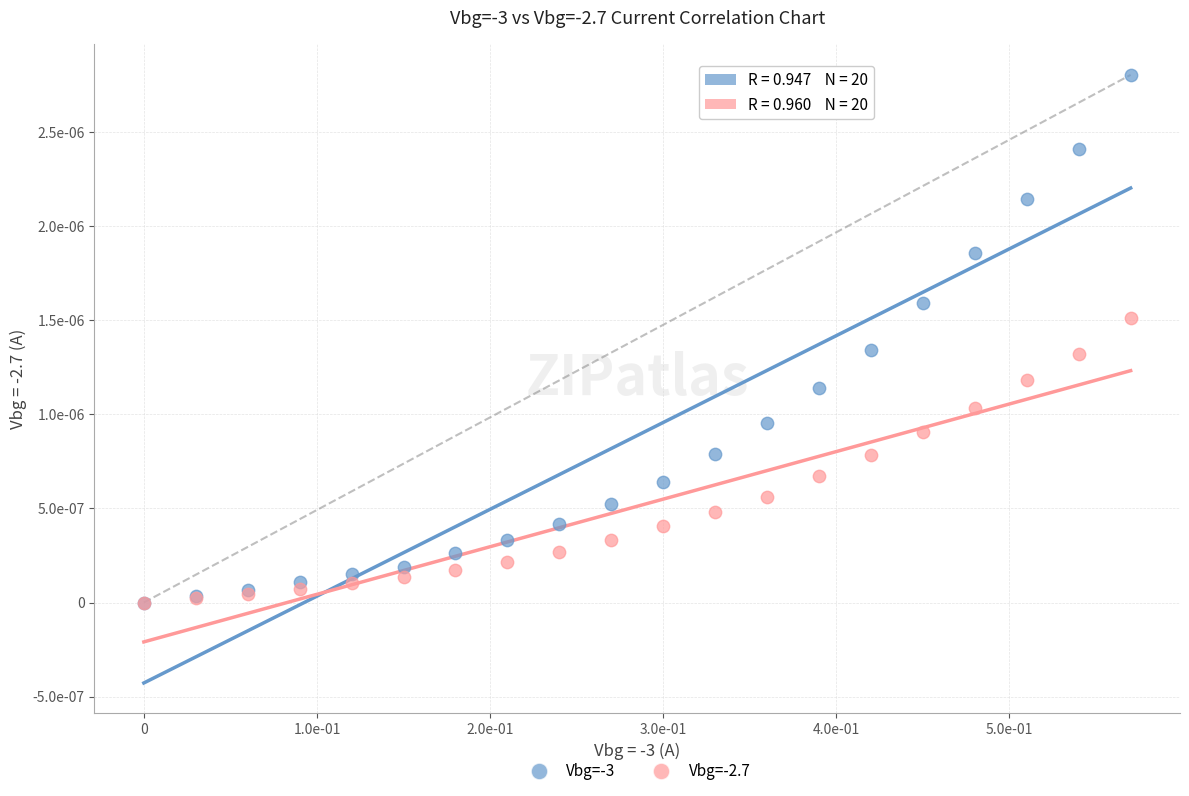

Which series reaches the maximum Y coordinate?

Vbg=-3